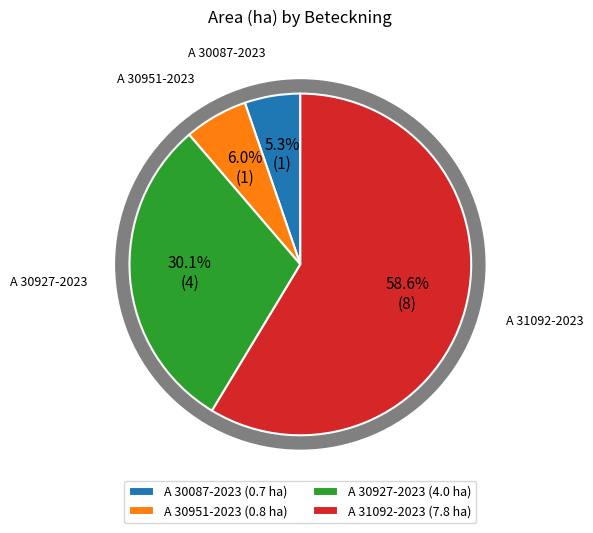

To the nearest percent, what is the average slice percentage?

25%